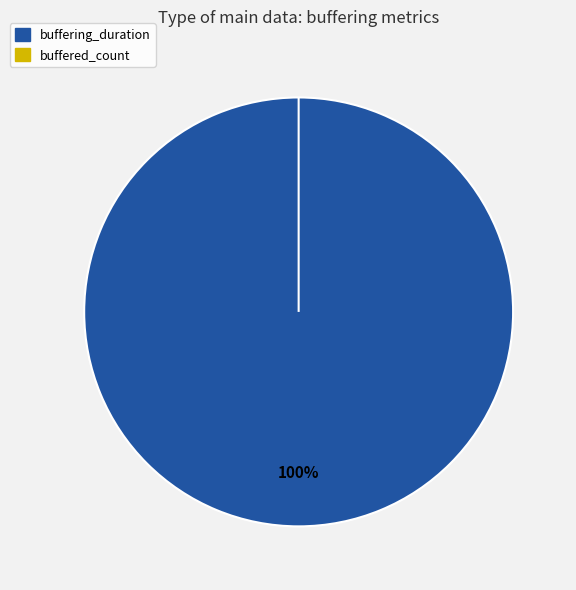

To the nearest percent, what is the combined percentage of buffered_count and buffering_duration?

100%